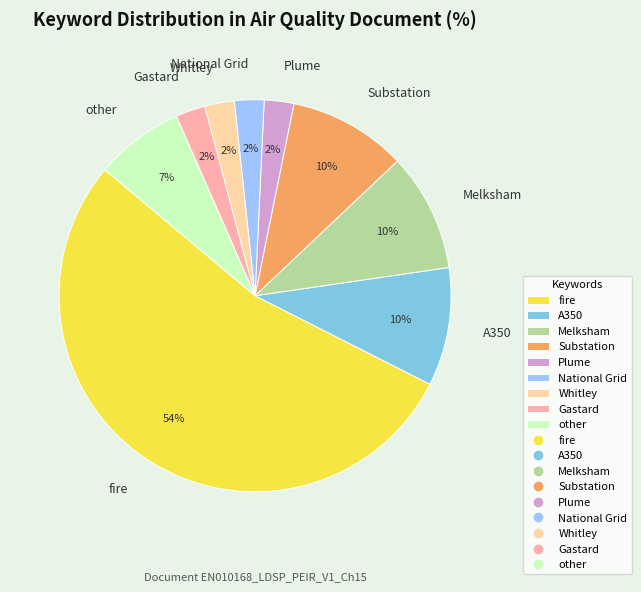

To the nearest percent, what is the difference between the fire and Substation slice percentages?

44%